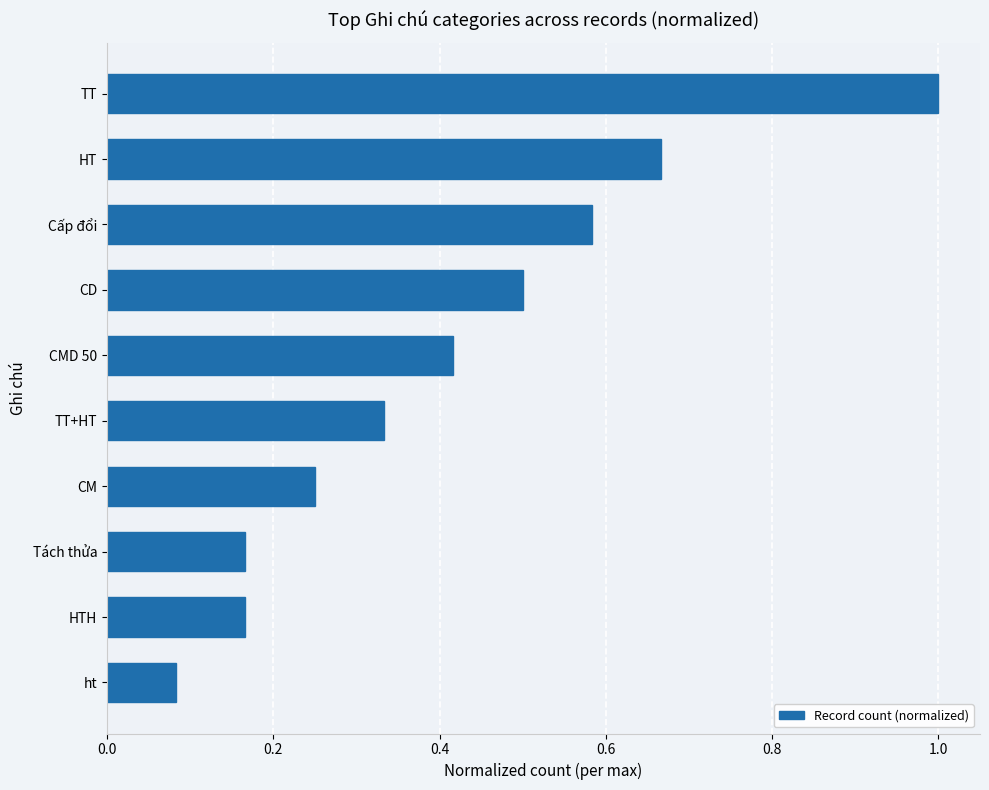

What position from the bottom is Tách thửa?

3